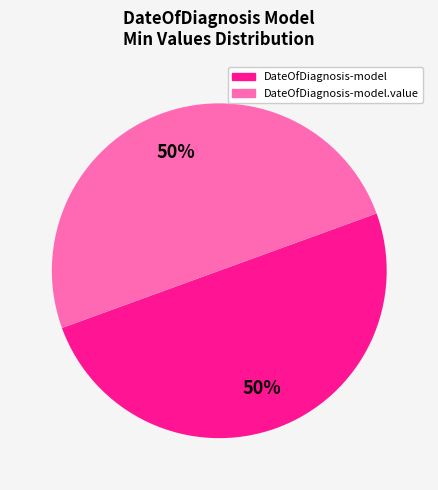

What is the ratio of the value at DateOfDiagnosis-model to the value at DateOfDiagnosis-model.value?

1.0